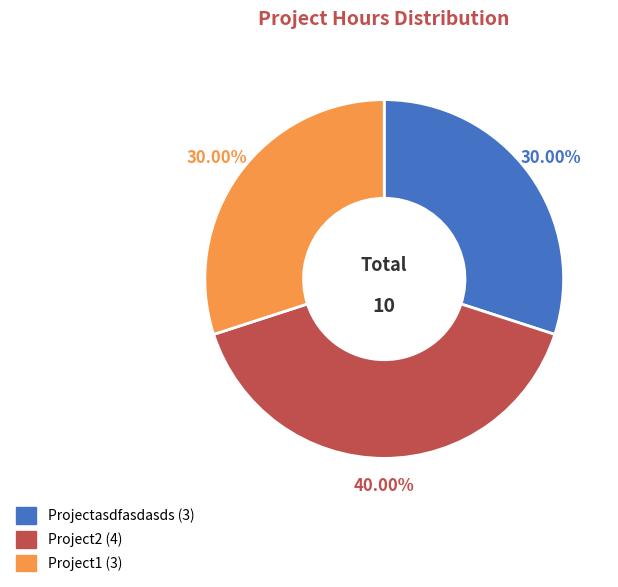

Does Project1 represent more than half of the total?

No